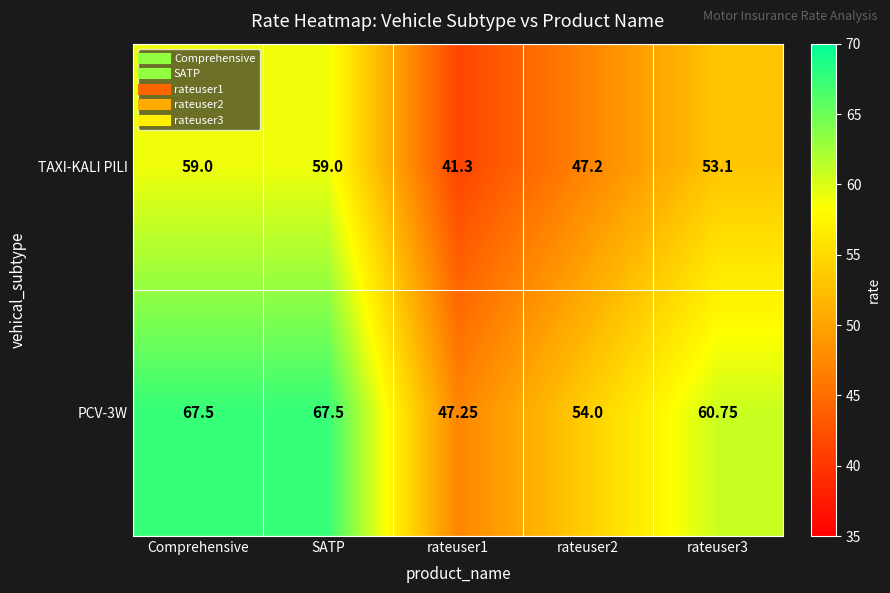

How many series are shown in this chart?

2